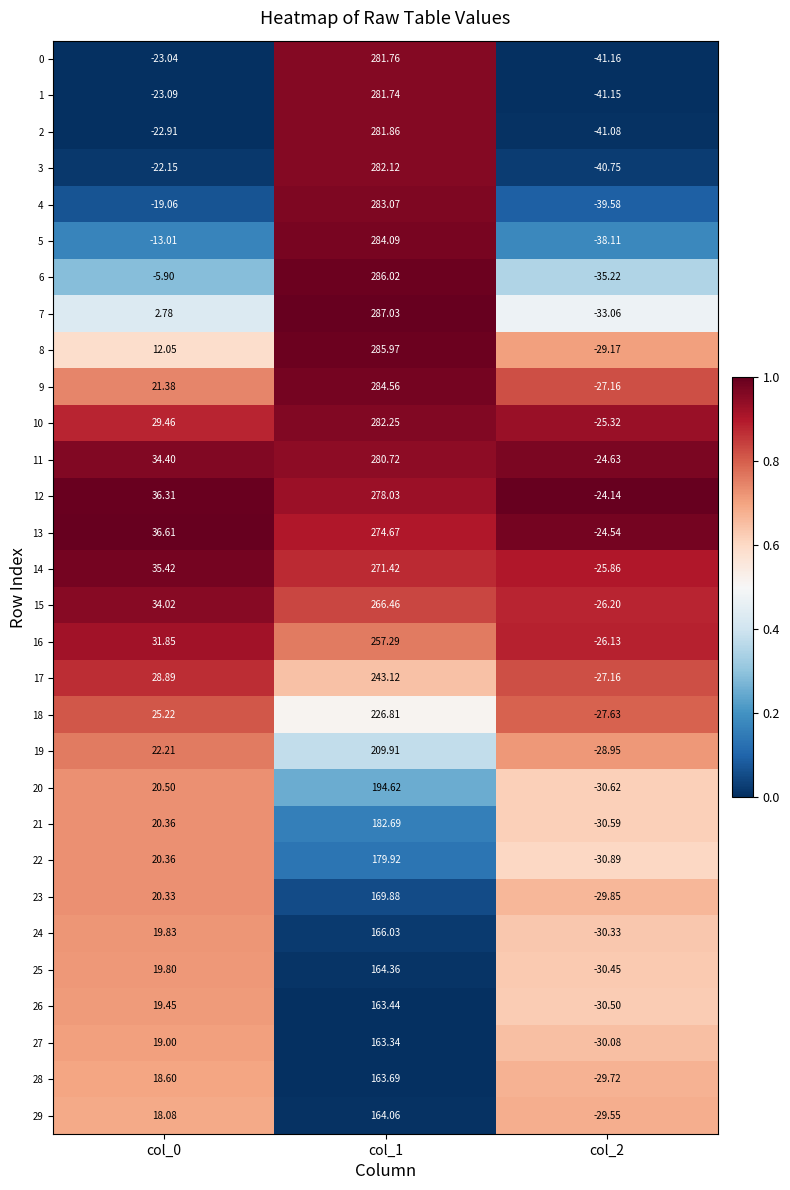

Is the value of 19 at col_1 greater than the value of 9 at col_1?

No